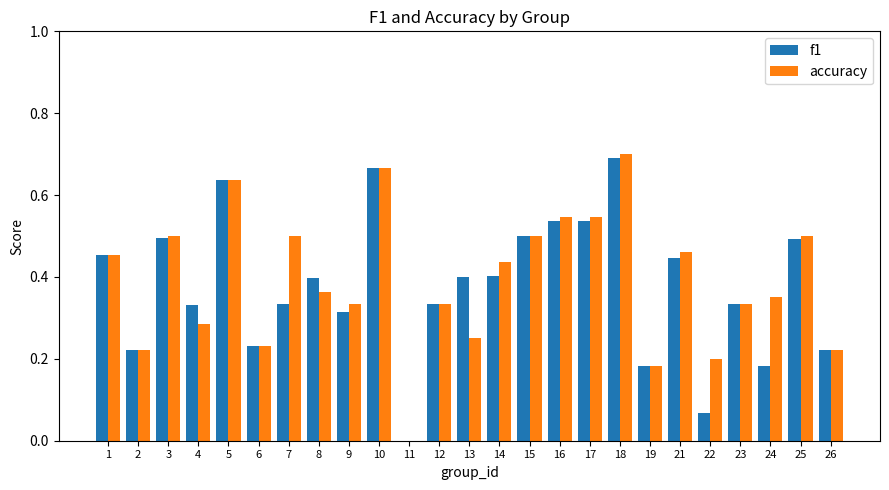

Which series has the widest spread of values?

accuracy